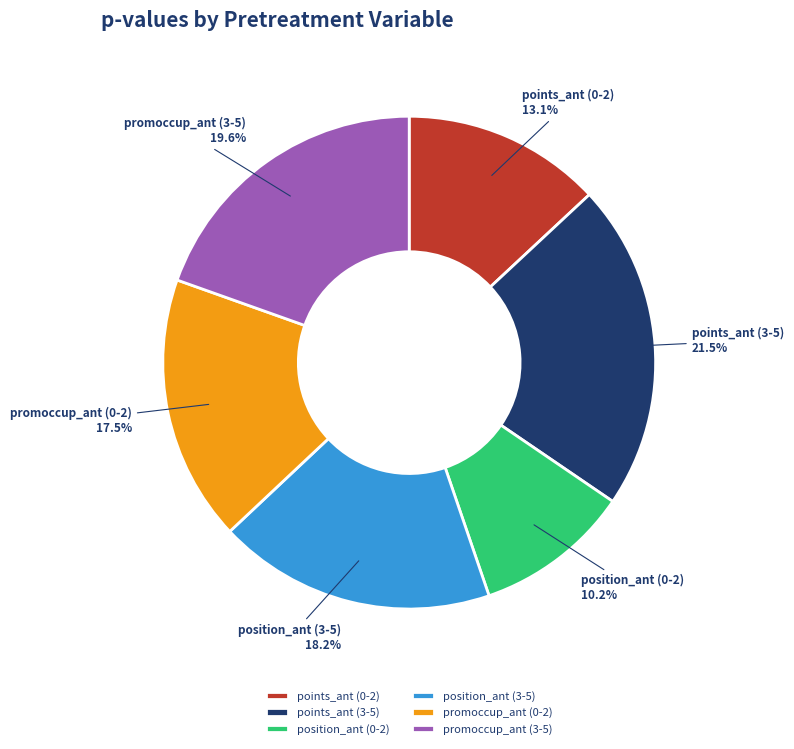

What percentage is NOT represented by points_ant (0-2)?

86.9%